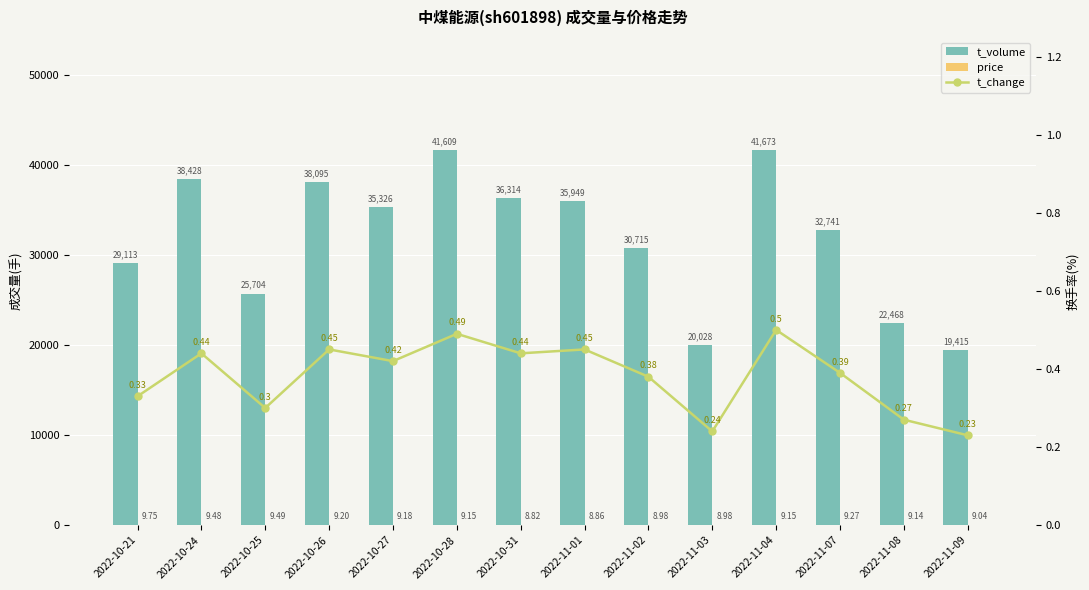

Which series changed the most between 2022-11-08 and 2022-11-09?

t_volume